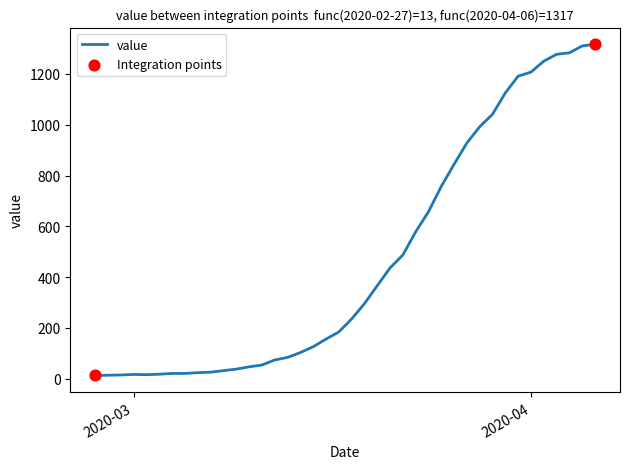

What is the greatest value displayed?

1317